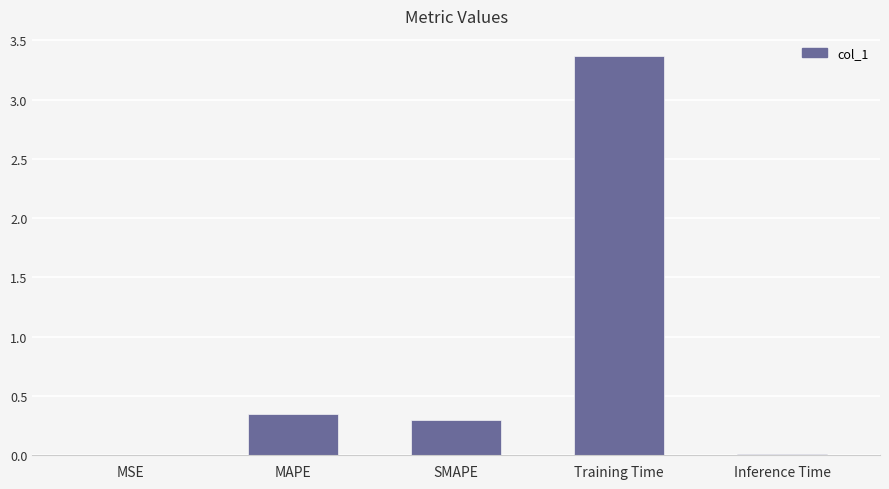

What is the sum of all values?

4.0